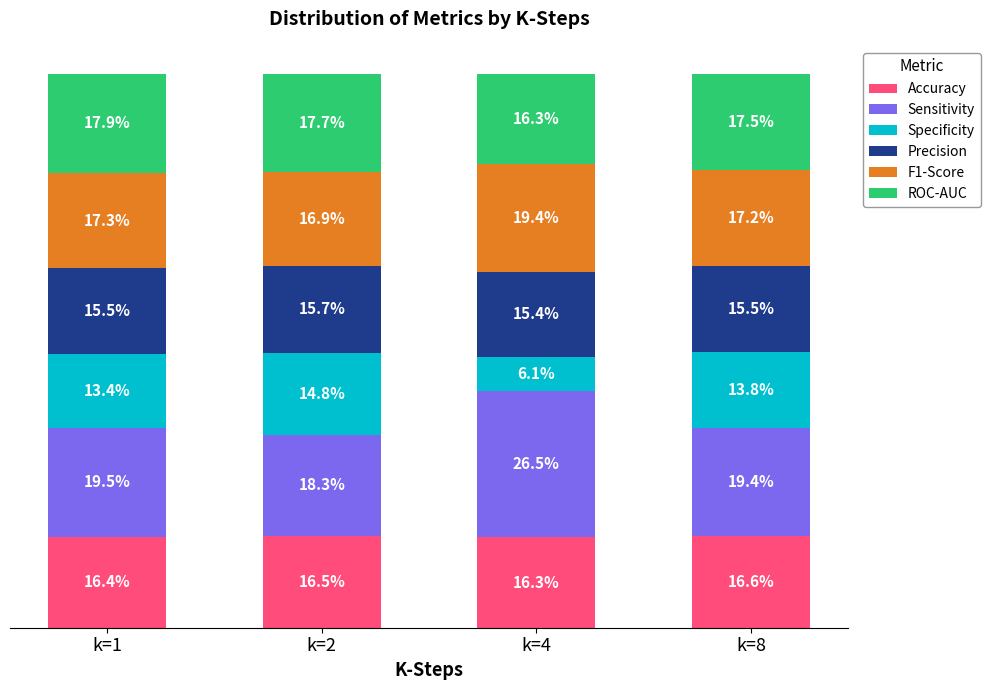

At which label is Accuracy closest to 16?

k=4